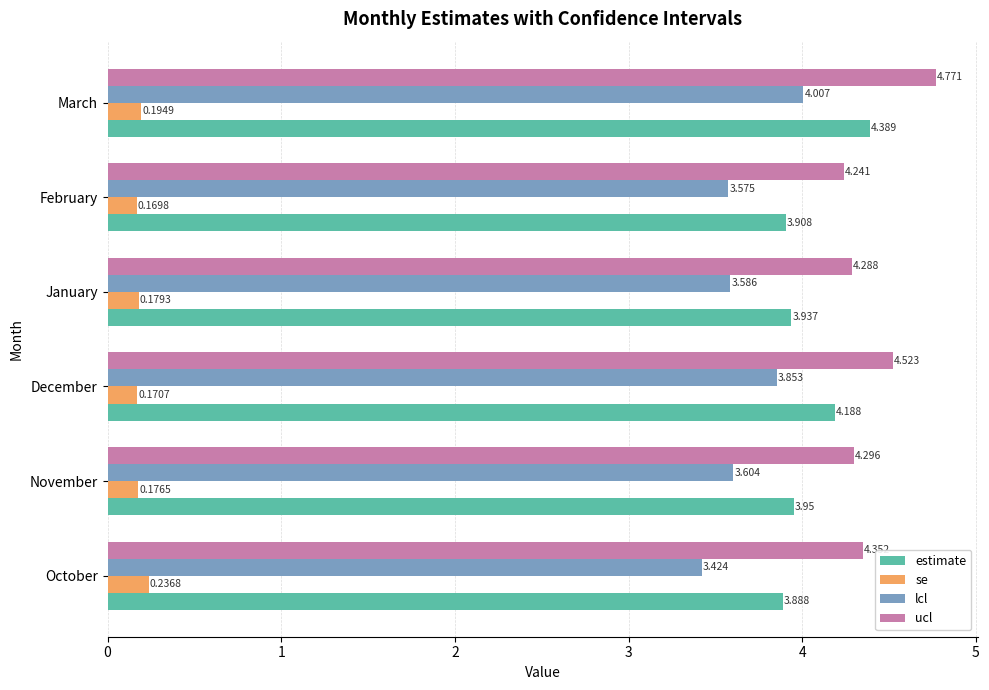

At which label does lcl reach its minimum?

October